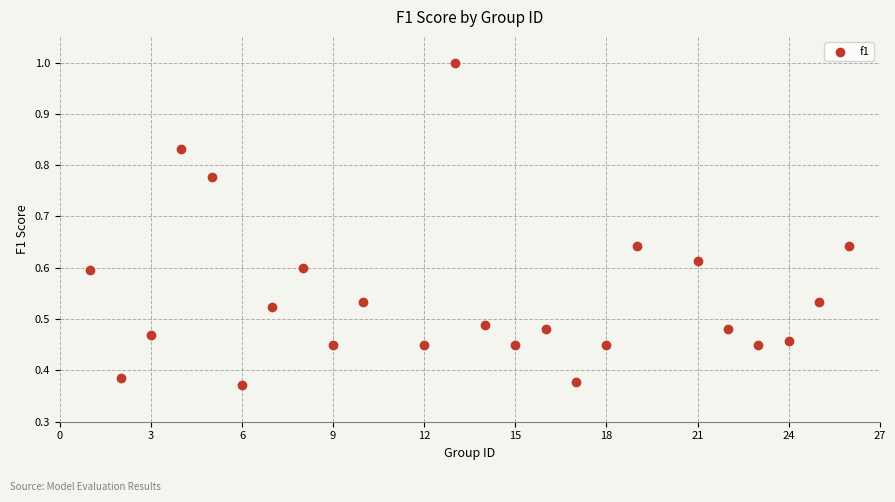

What is the range of X values (max minus min)?

25.0